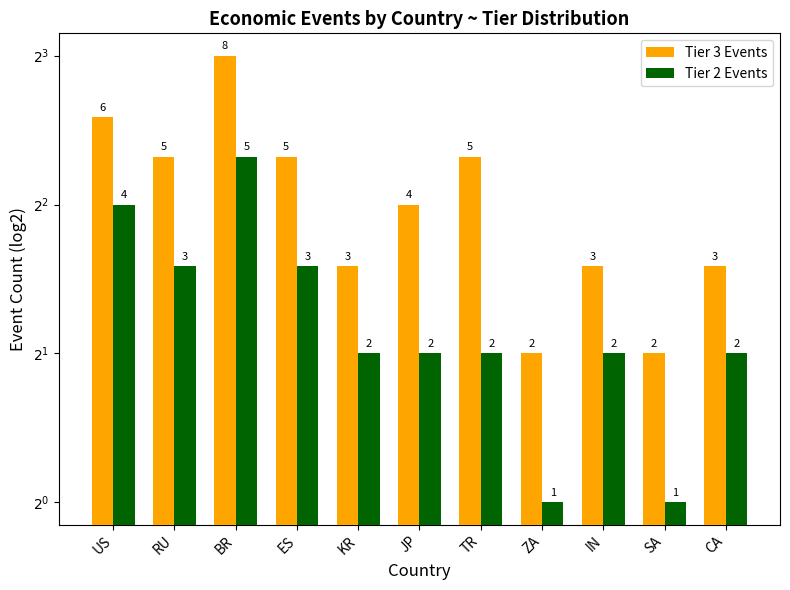

How many groups of bars are there?

11